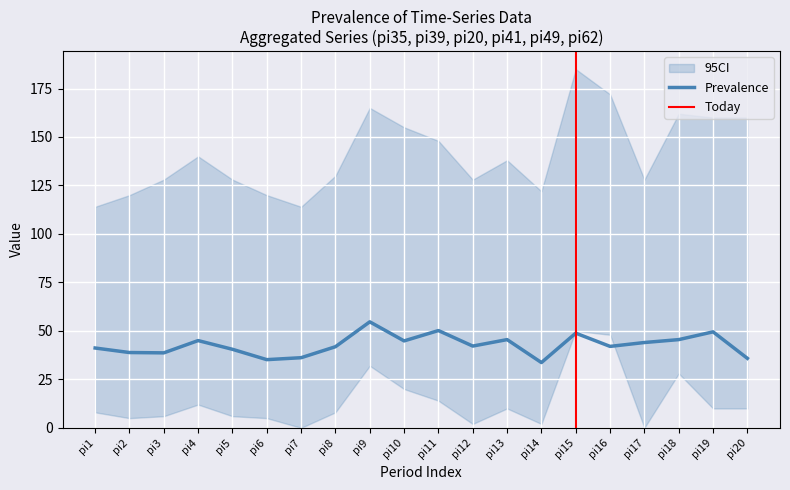

What is the minimum value for Prevalence?

33.7